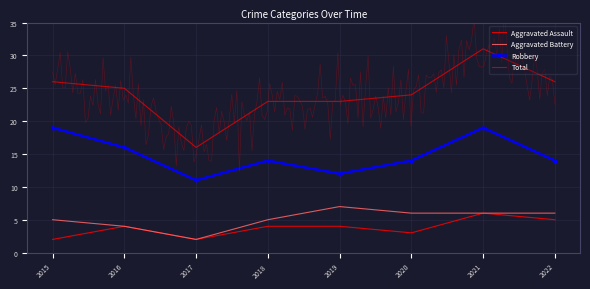

True or false: Robbery and Aggravated Assault intersect in this chart.

False